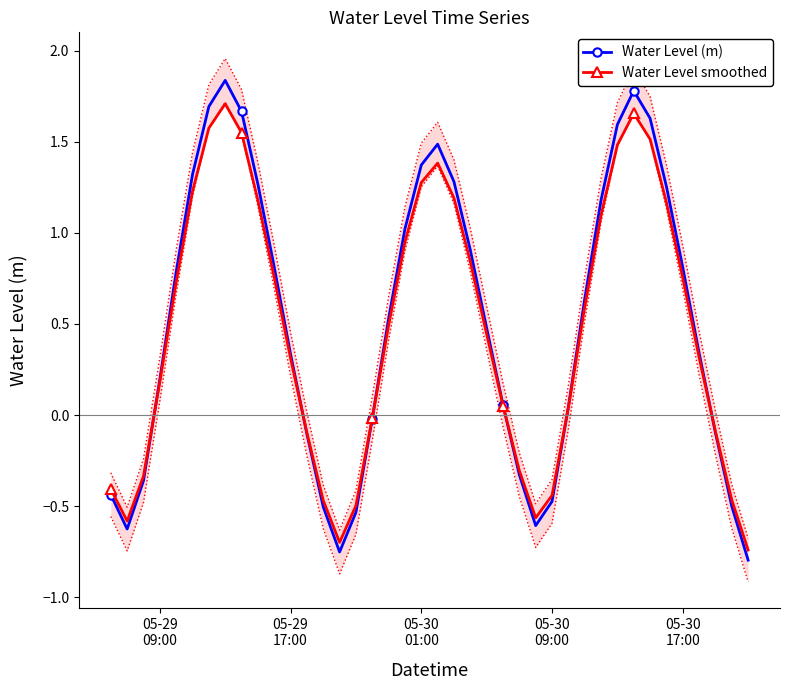

In Water Level (m), how many points are lower than both neighbors (excluding endpoints)?

3